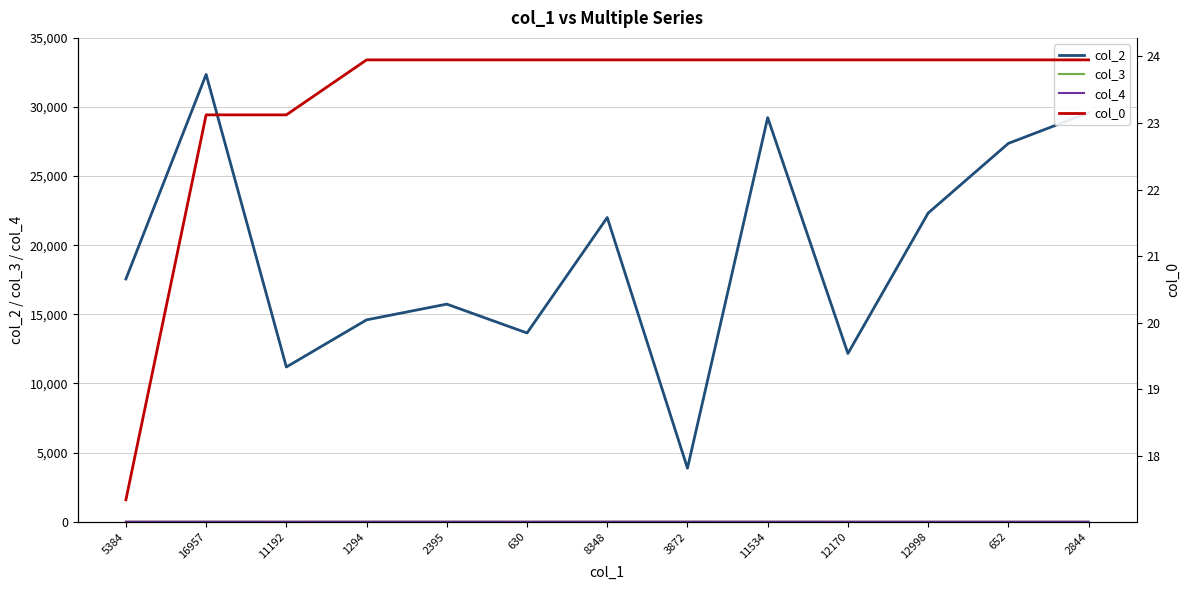

At 12998, list the series in order from smallest to largest.

col_3, col_4, col_0, col_2